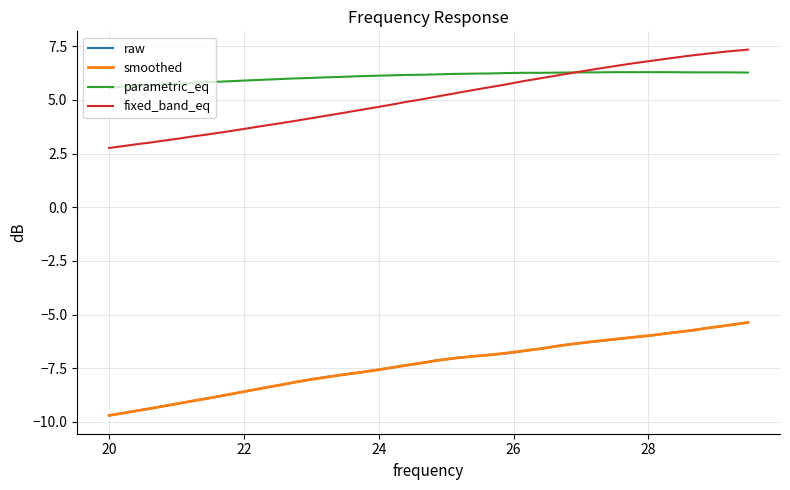

Which series has the largest total across all categories?

parametric_eq